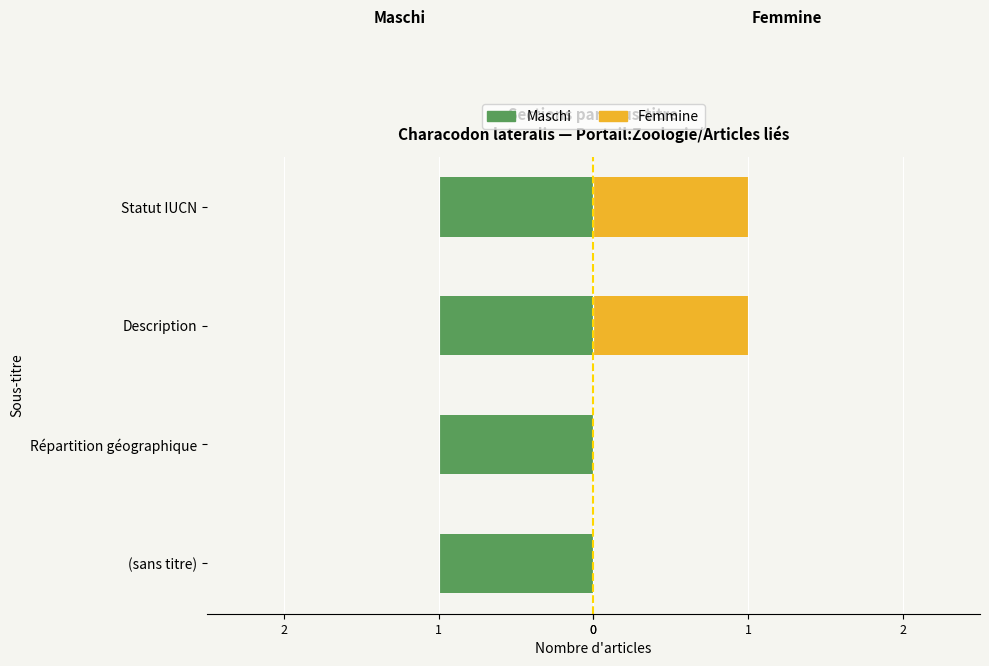

At 1, list the series in order from smallest to largest.

Femmine, Maschi